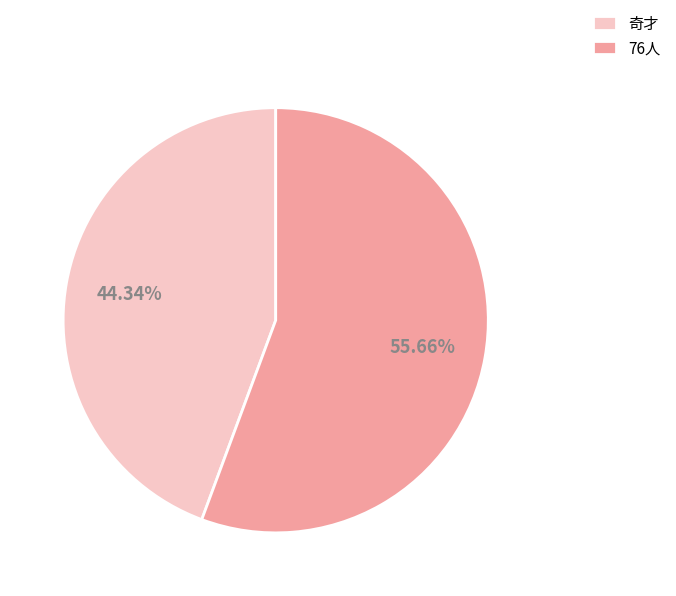

To the nearest percent, what percentage of the pie is 奇才?

44%